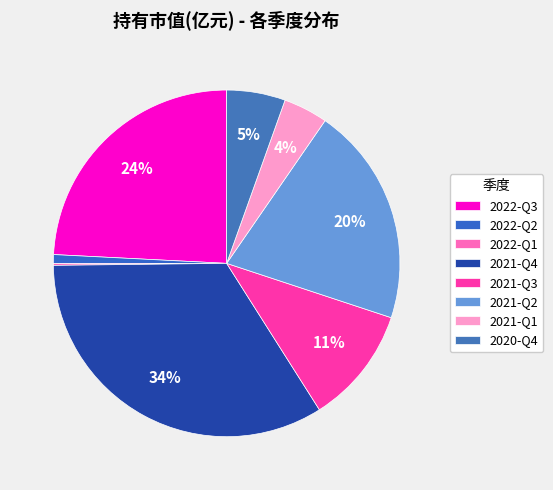

Rank the categories by value from lowest to highest.

2022-Q1, 2022-Q2, 2021-Q1, 2020-Q4, 2021-Q3, 2021-Q2, 2022-Q3, 2021-Q4